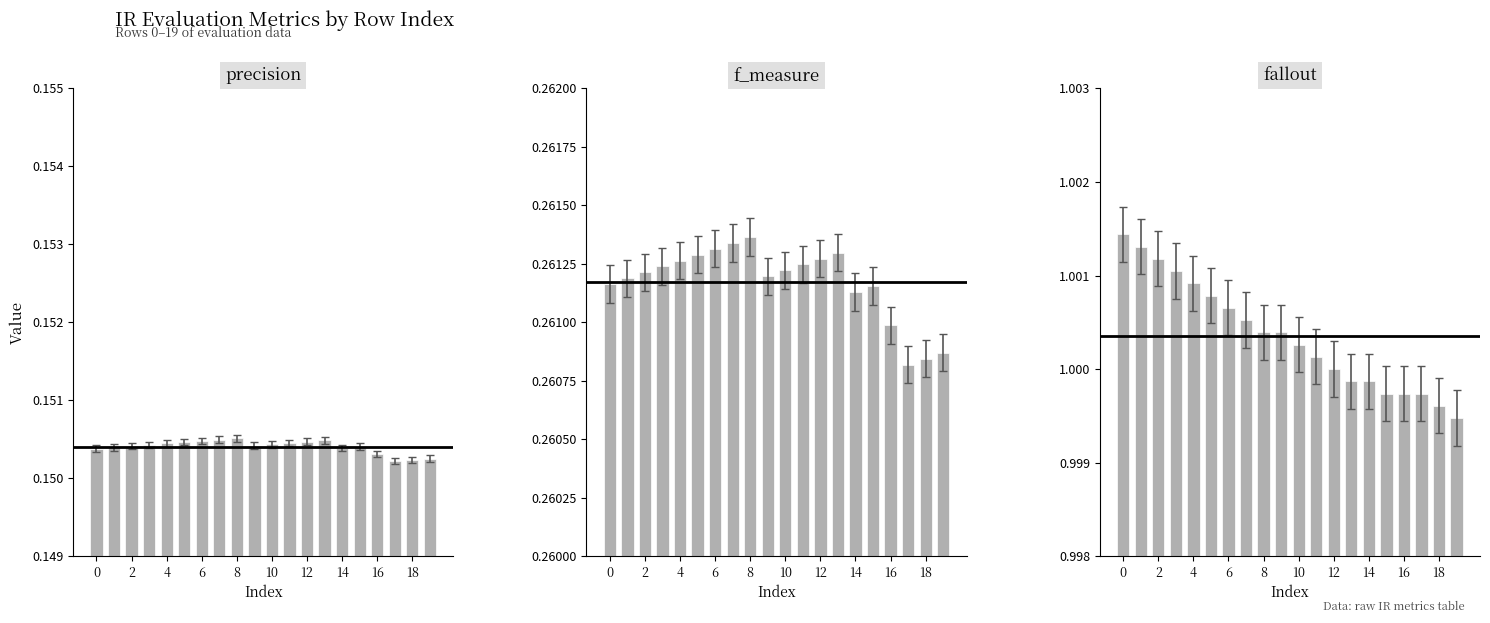

True or false: fallout has a value of 1.0 at 11.

True